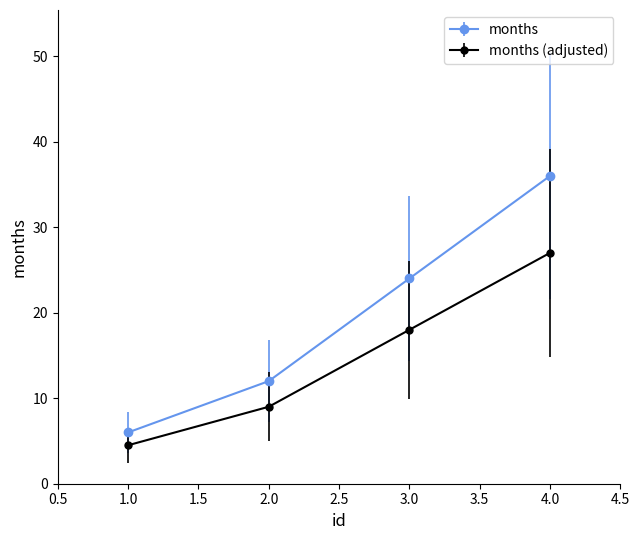

List the series in order of their peak value, highest first.

months, months (adjusted)